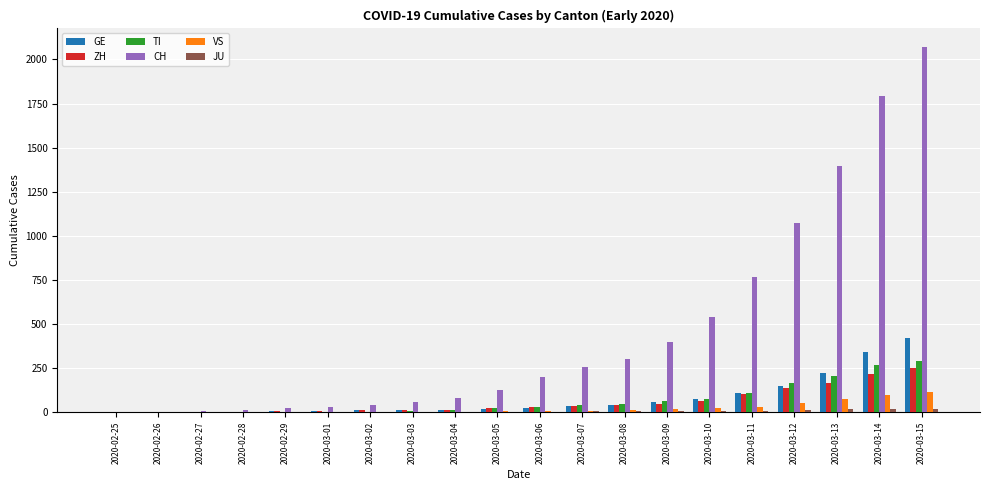

What is the greatest value displayed?

2072